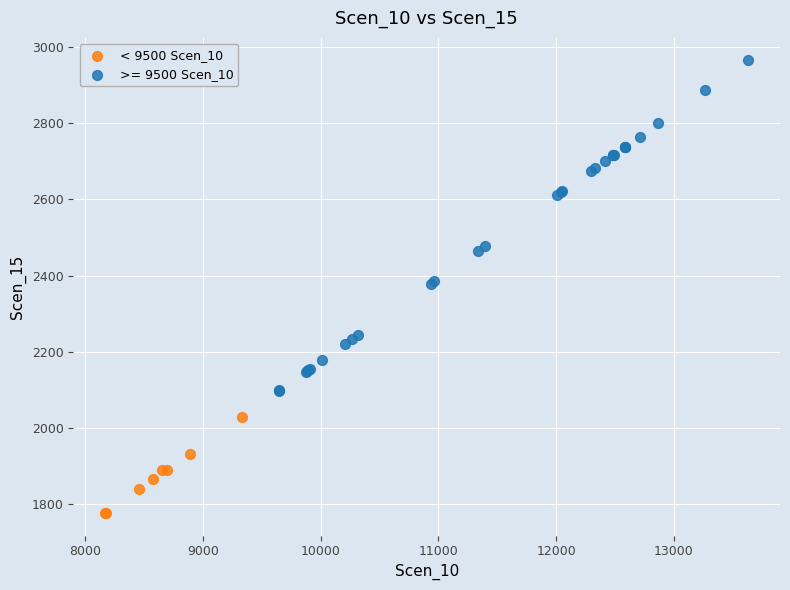

Which series has the widest spread of Y values?

>= 9500 Scen_10